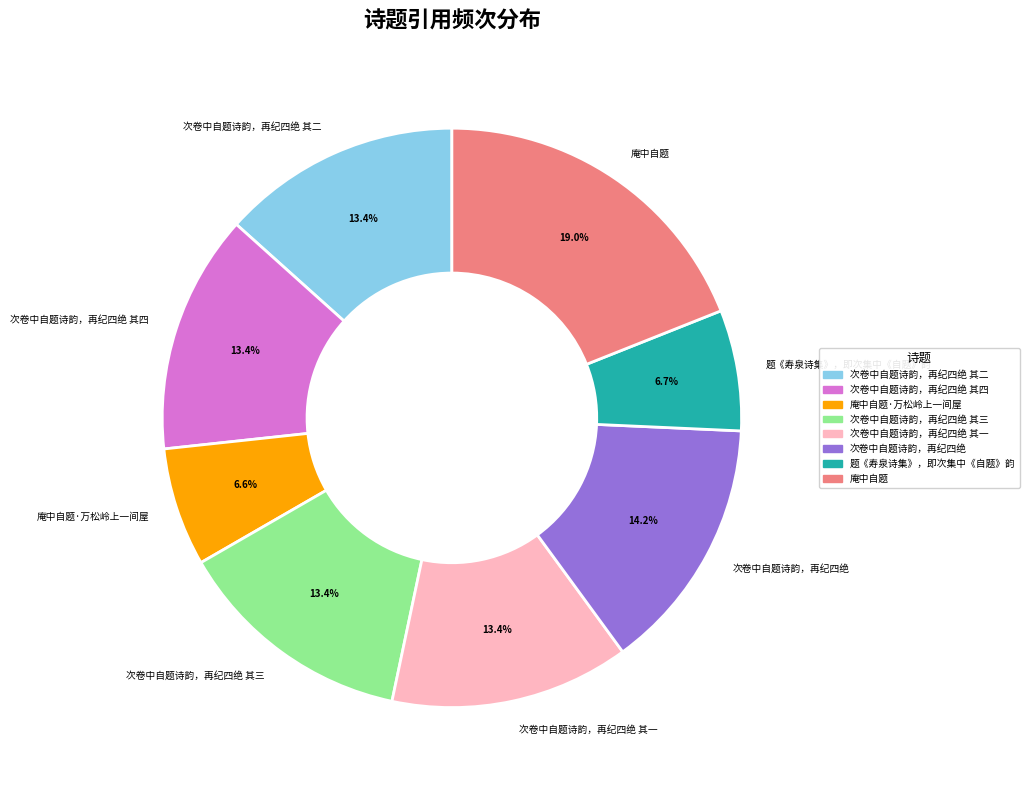

How many slices are in this pie chart?

8